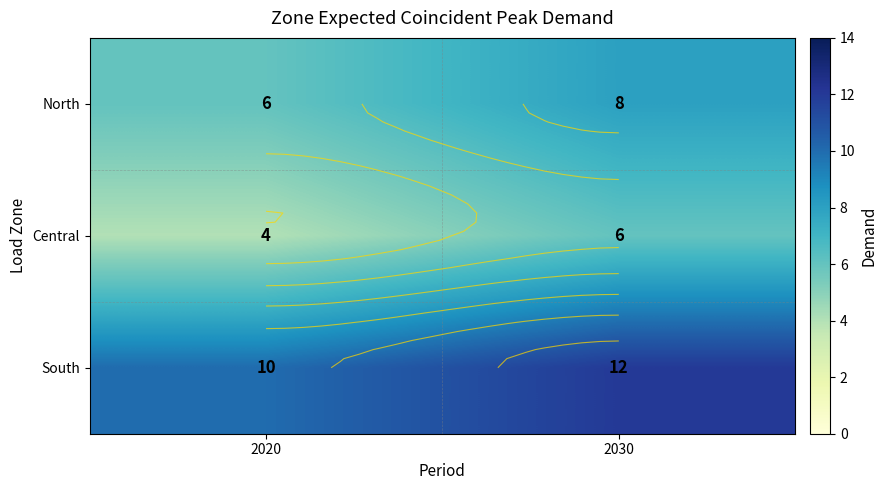

At which category is the sum across all series the highest?

2030